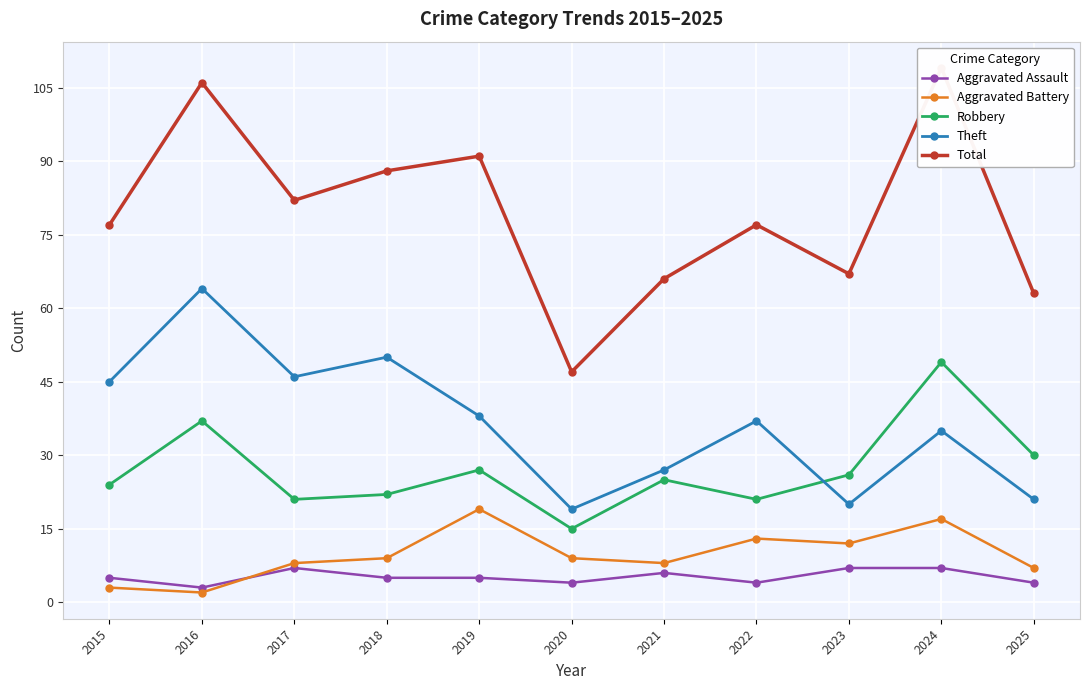

What is the difference between the second highest and minimum values in the Aggravated Battery series?

15